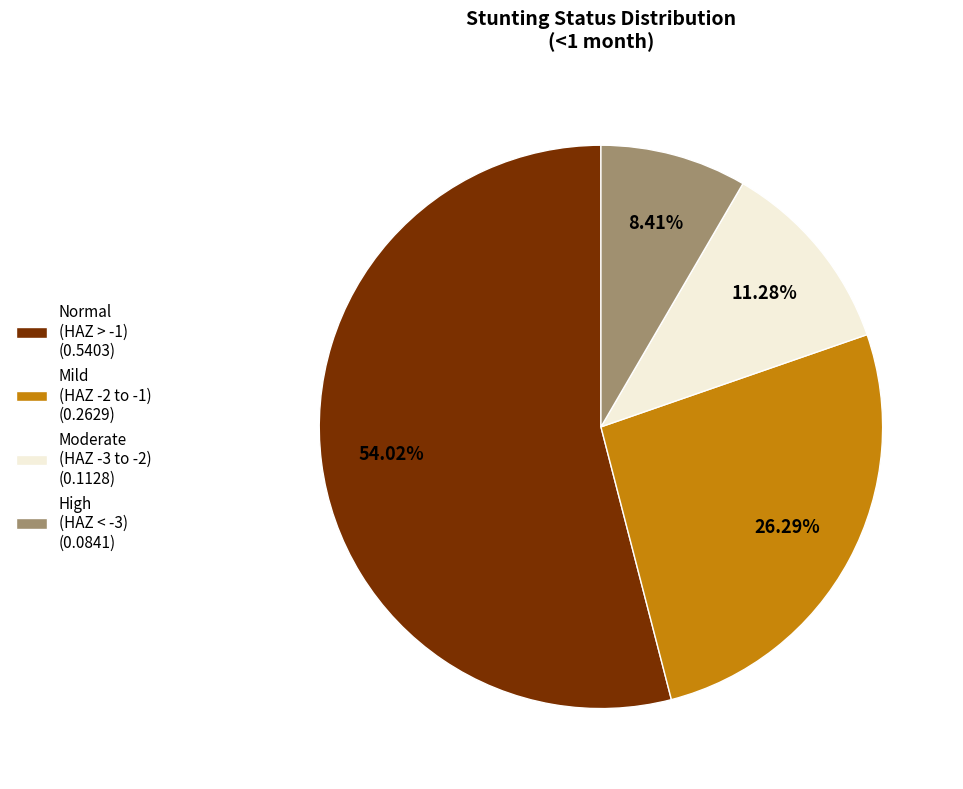

Which category accounts for the majority?

Normal (HAZ > -1) (0.5403)